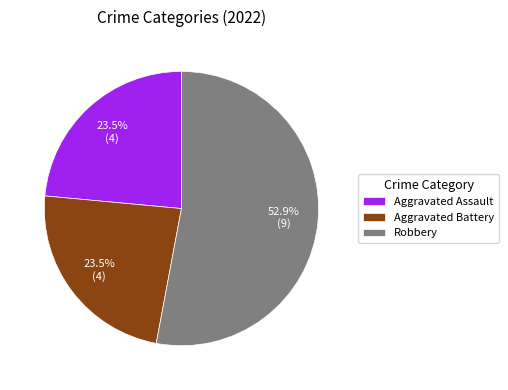

Count the number of slices in the pie.

3